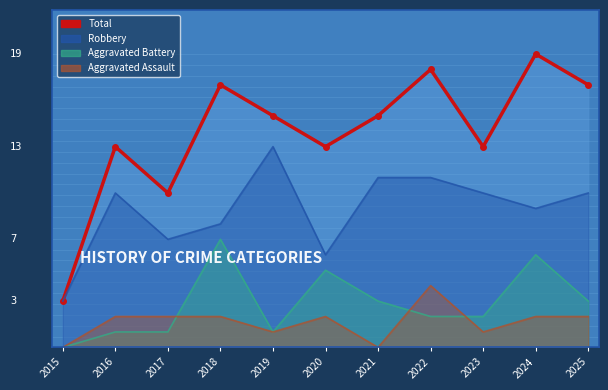

What is the highest value of the Aggravated Assault series?

4